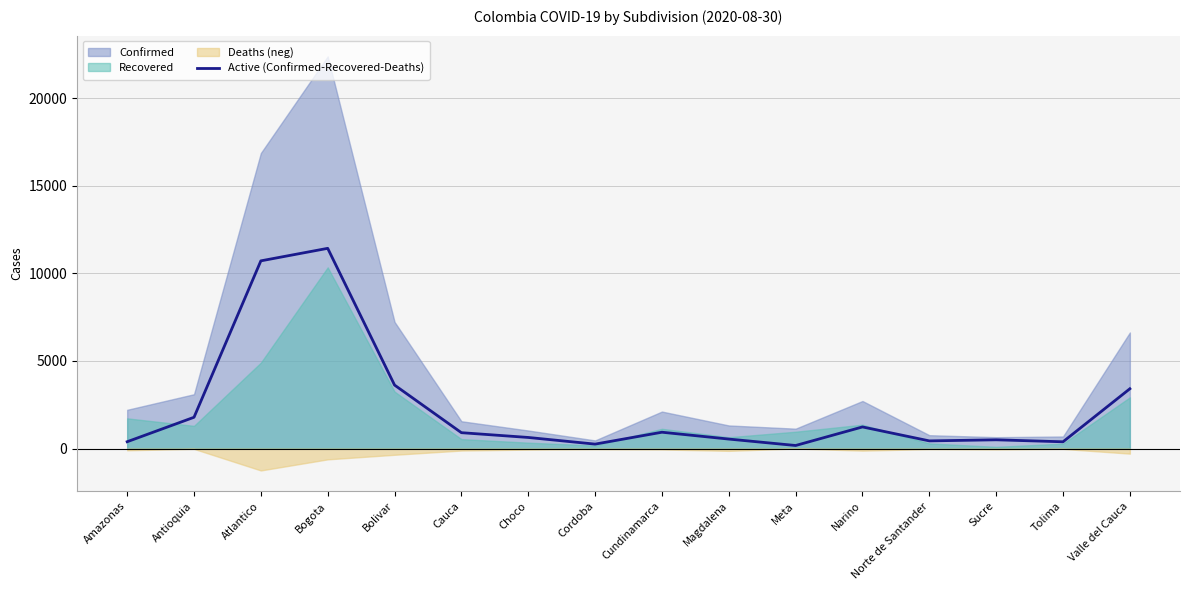

What is the approximate value of Active (Confirmed-Recovered-Deaths) at Narino?

1234